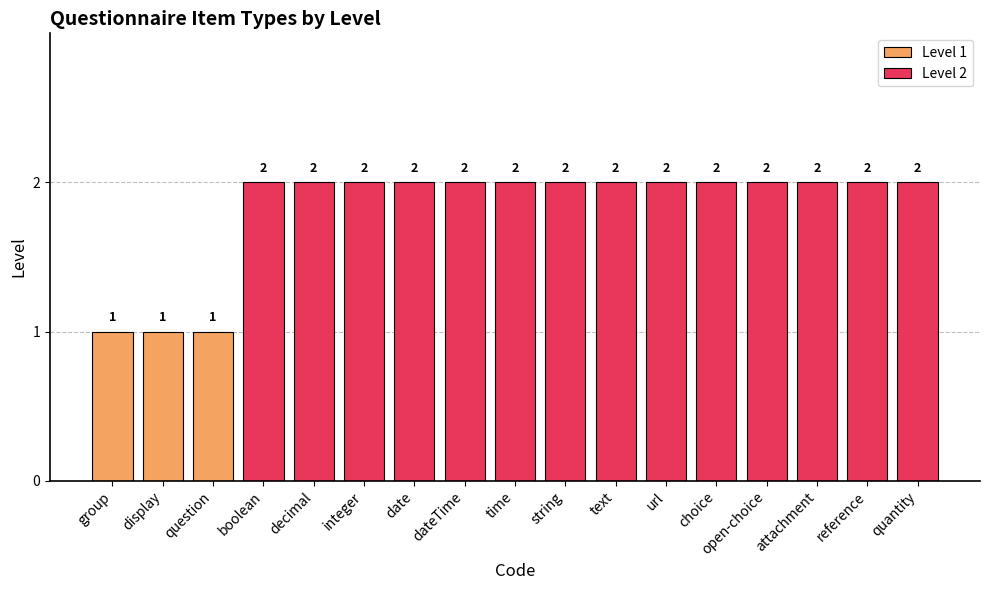

Reading right to left, list all the values displayed in this chart.

quantity=2	reference=2	attachment=2	open-choice=2	choice=2	url=2	text=2	string=2	time=2	dateTime=2	date=2	integer=2	decimal=2	boolean=2	question=1	display=1	group=1